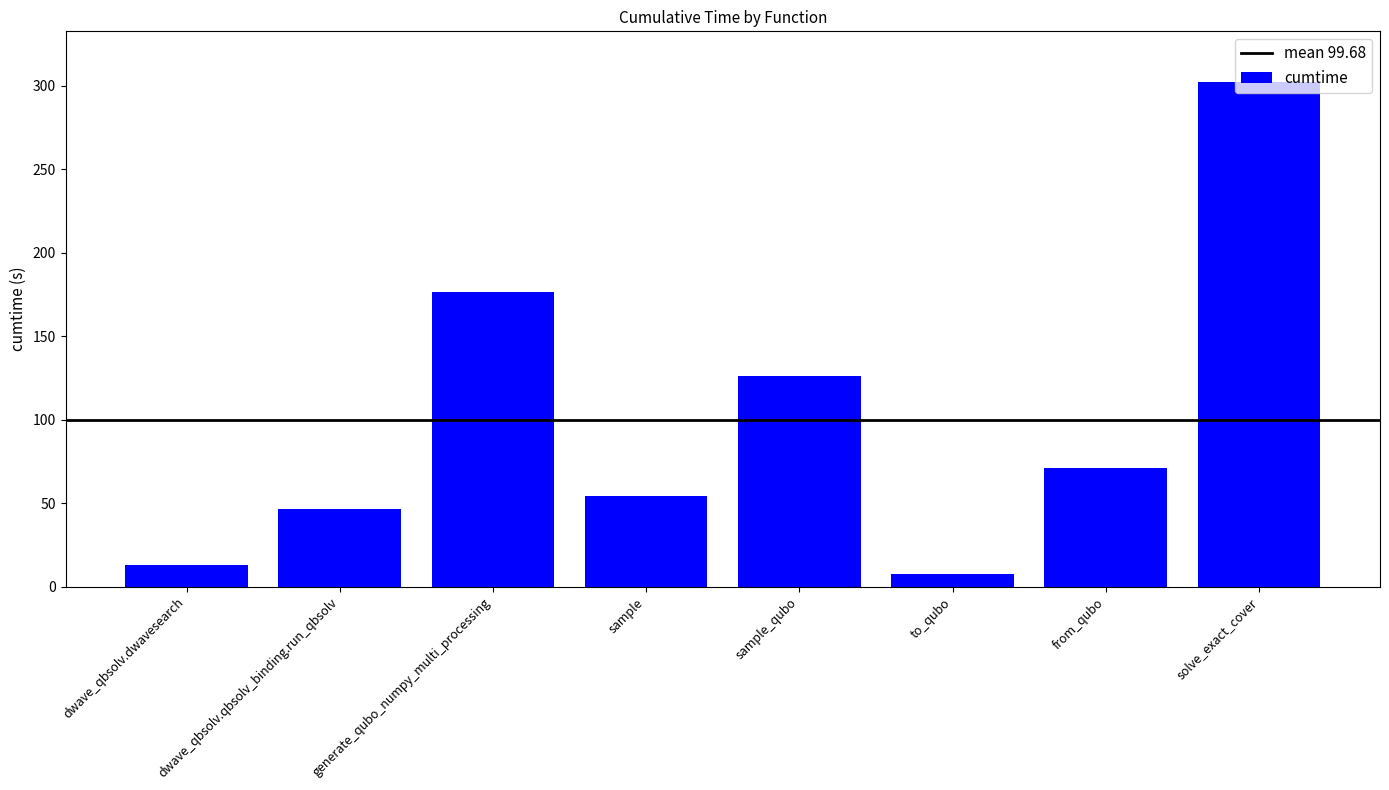

What position from the left is sample?

4